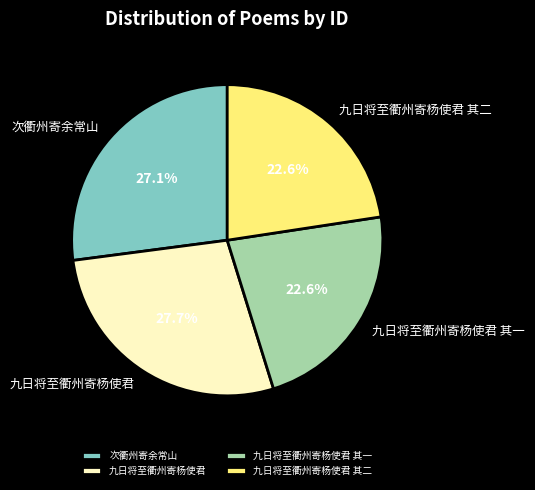

To the nearest percent, what is the difference between the 九日将至衢州寄杨使君 其一 and 九日将至衢州寄杨使君 slice percentages?

5%